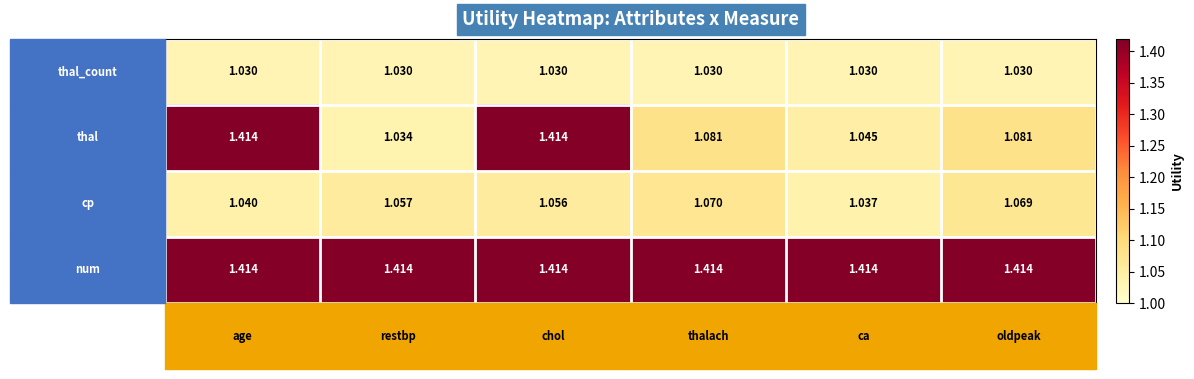

Is the value of thal_count at oldpeak greater than the value of num at ca?

No